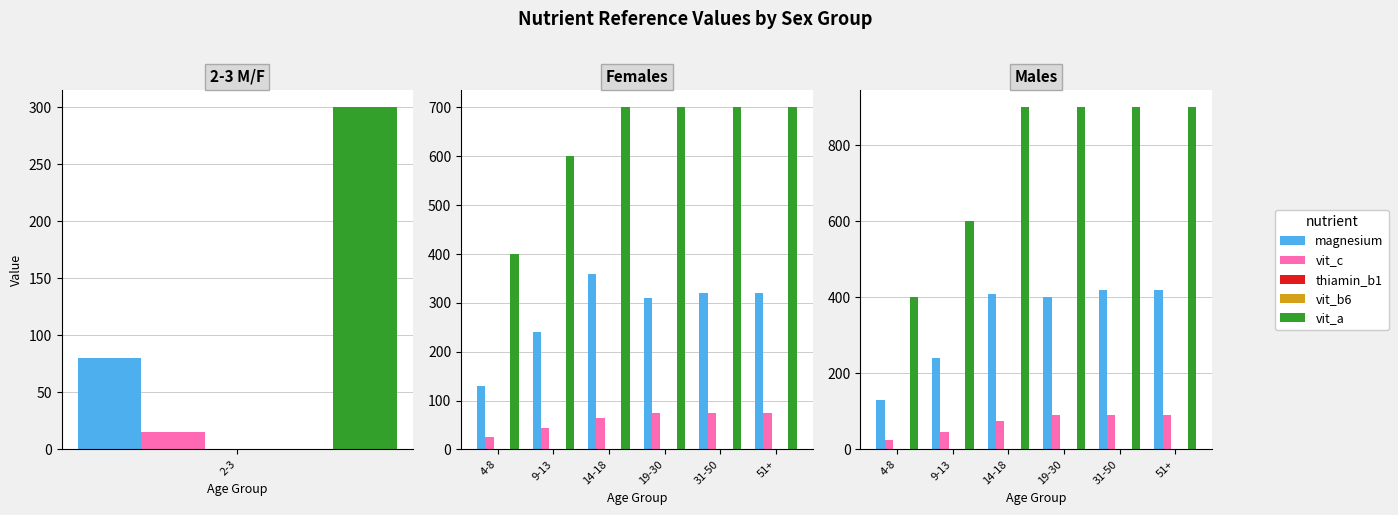

What is the greatest value displayed?

900.0